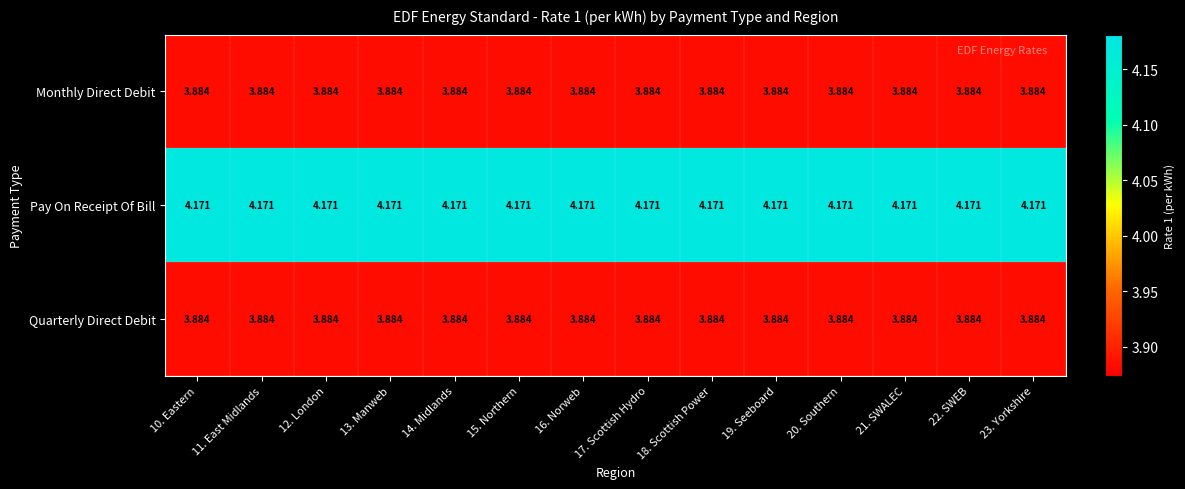

Which series has the largest total across all categories?

Pay On Receipt Of Bill